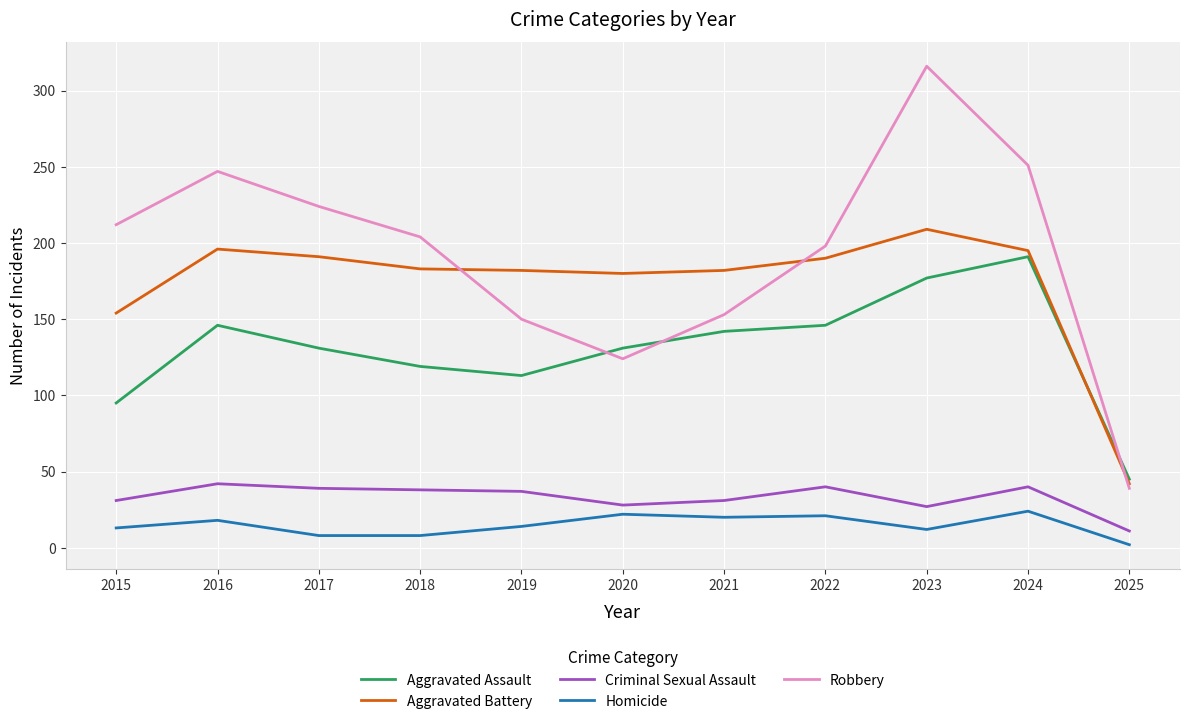

What is the difference between the maximum and minimum values in the Aggravated Assault series?

146